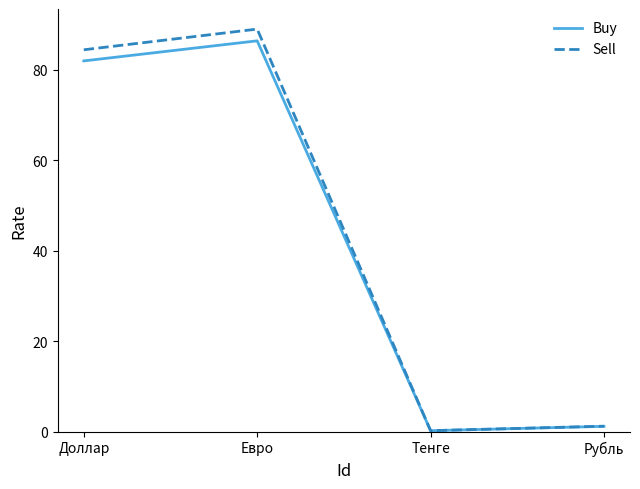

What position from the right is Тенге?

2